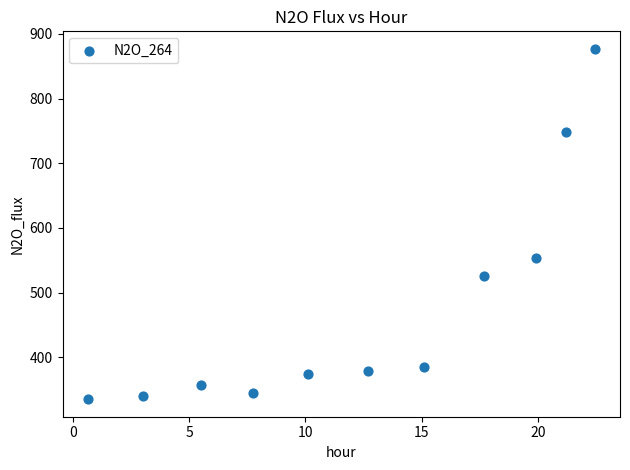

What is the range of Y values (max minus min)?

541.7